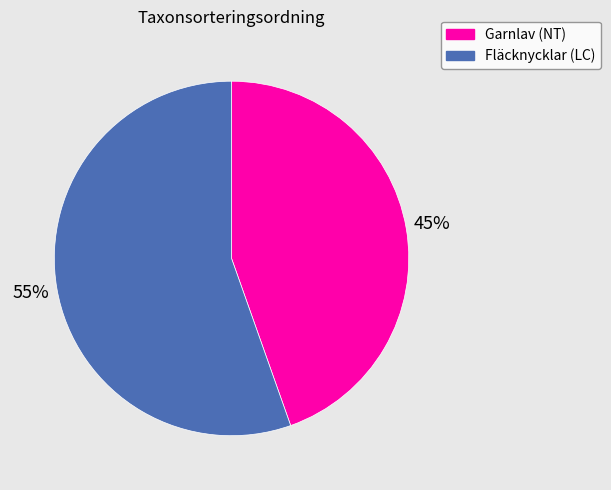

To the nearest percent, what is the average slice percentage?

50%